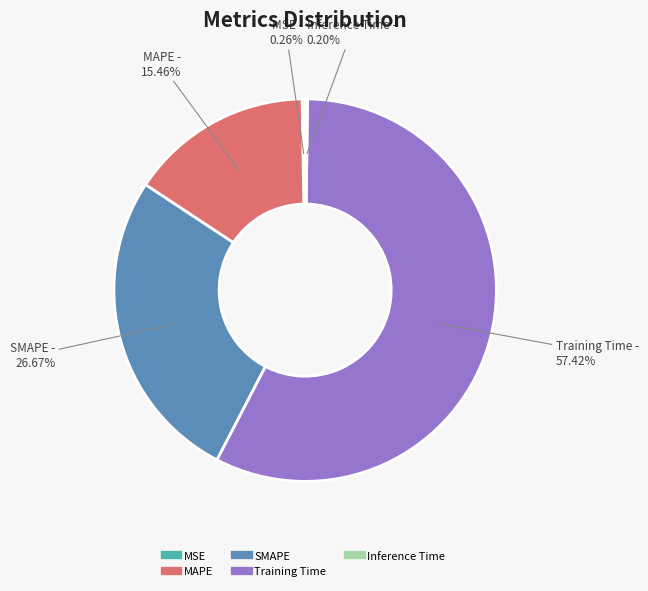

Which category accounts for the majority?

Training Time